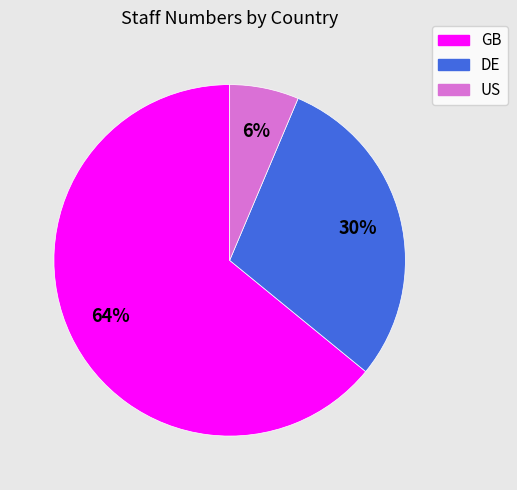

True or false: DE accounts for 37% of the total.

False